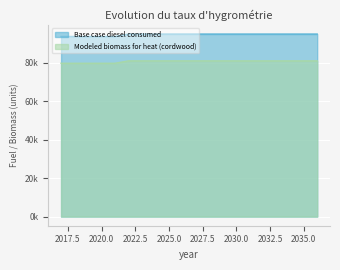

How many data points in Modeled biomass for heat (cordwood) are above 80842?

14